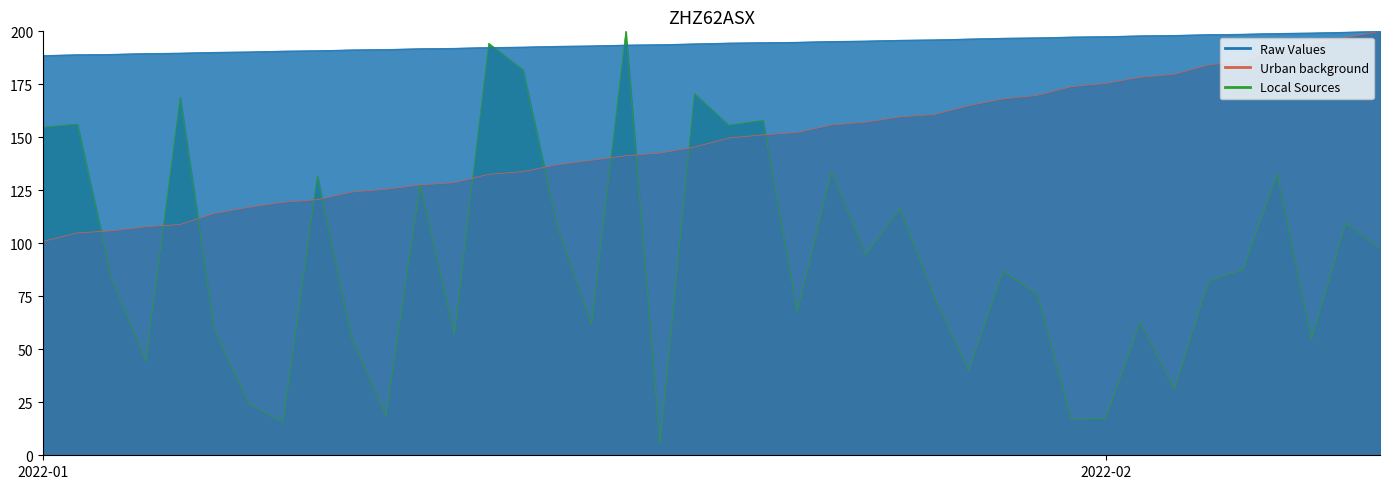

Which has a higher value, 2022-01-08 or 2022-01-26?

2022-01-26